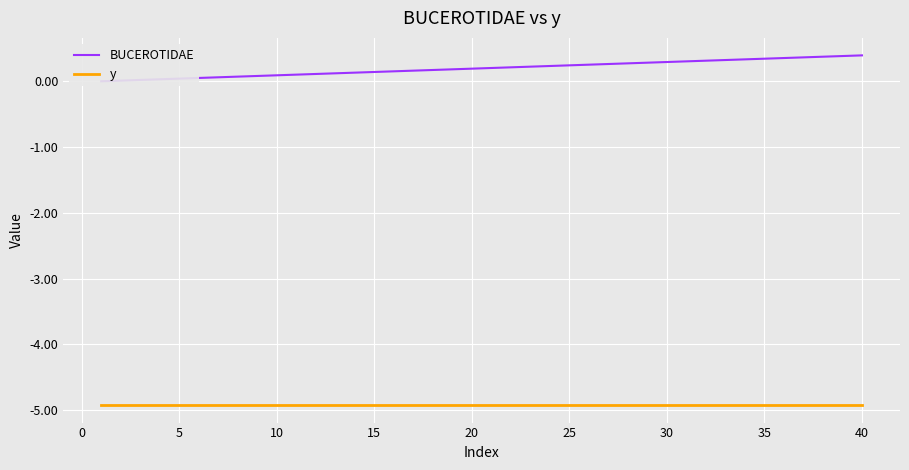

Is it true that y equals -7.0 at 45?

False